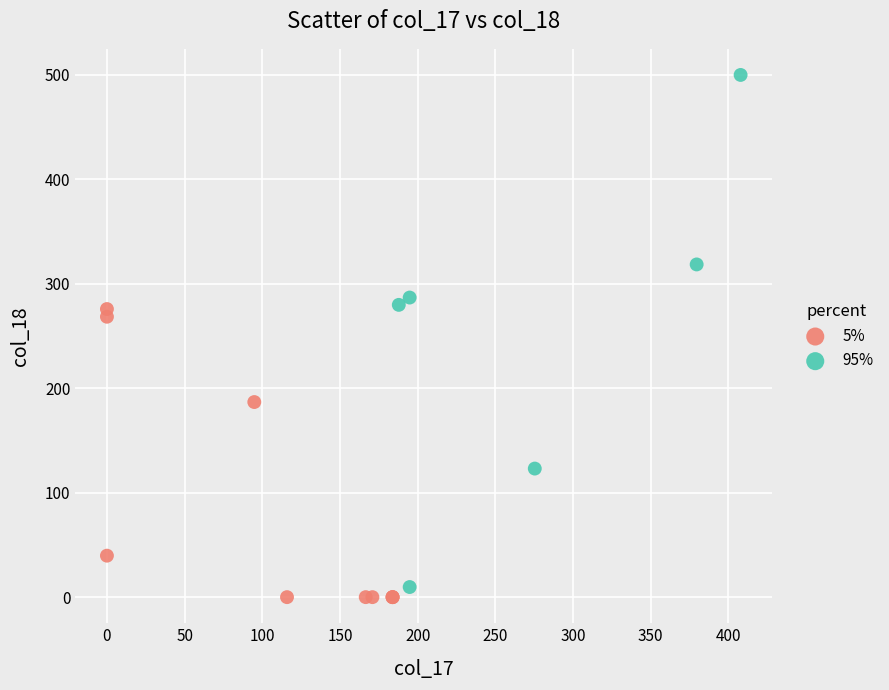

Which series has the largest Y range (max minus min)?

95%